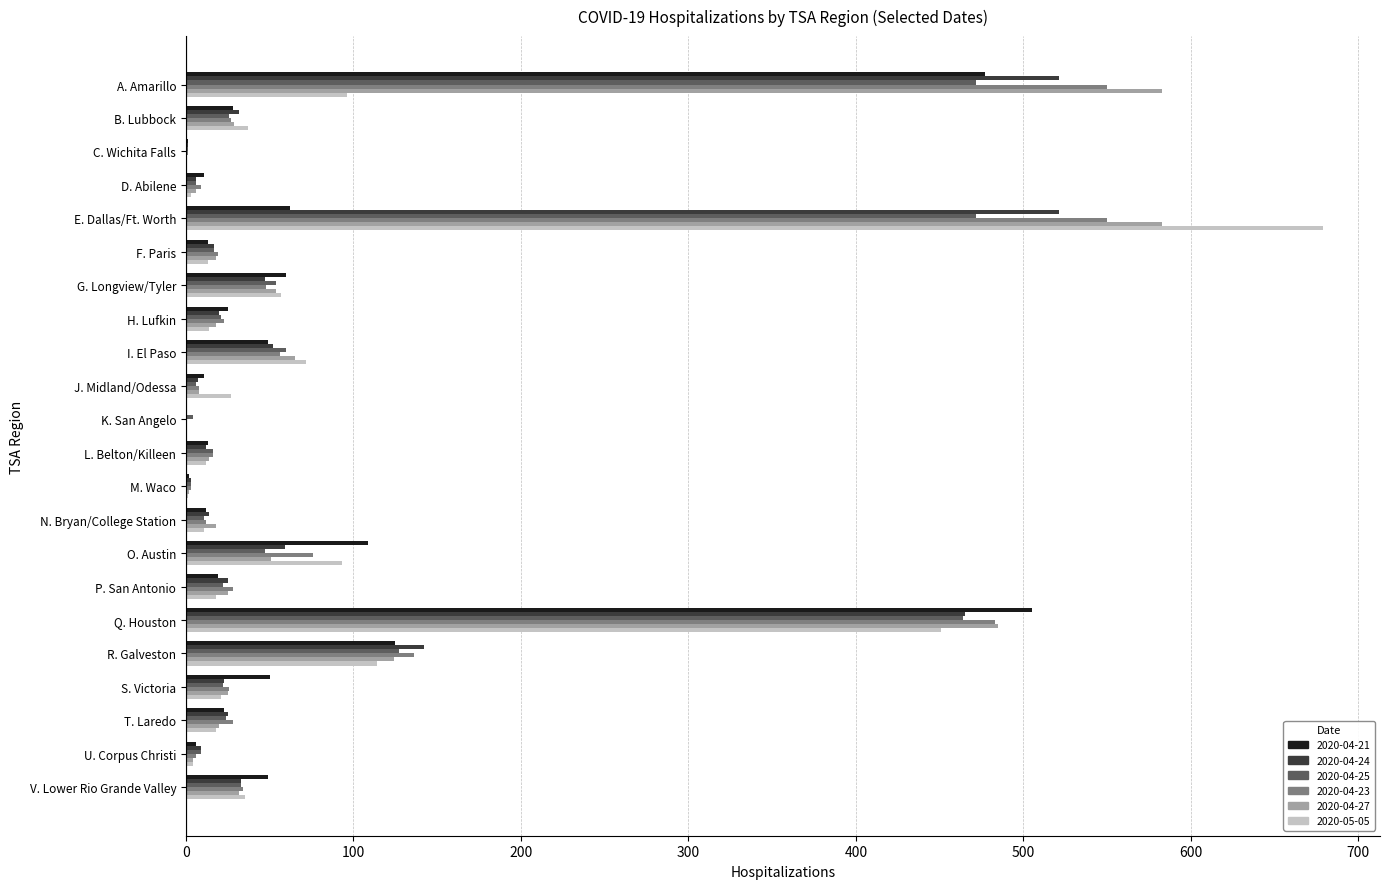

At which category does the chart reach its peak across all series?

E. Dallas/Ft. Worth